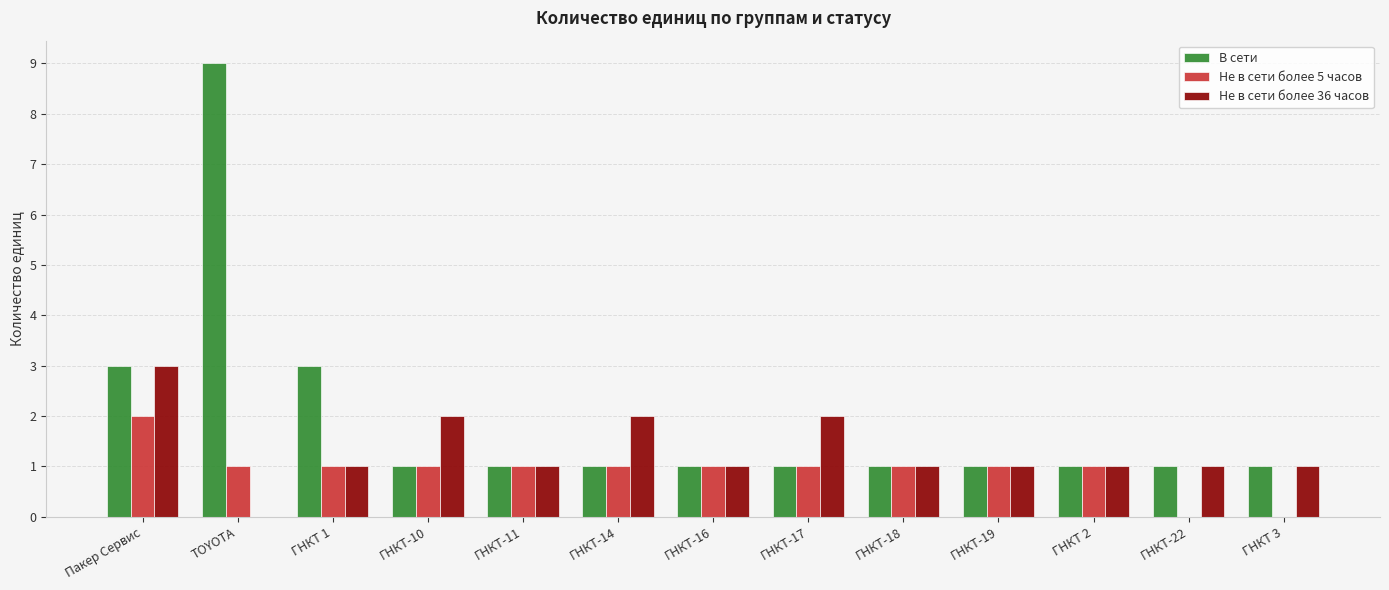

Reading left to right, extract all data points from this chart.

В сети: 3	9	3	1	1	1	1	1	1	1	1	1	1
Не в сети более 5 часов: 2	1	1	1	1	1	1	1	1	1	1	0	0
Не в сети более 36 часов: 3	0	1	2	1	2	1	2	1	1	1	1	1